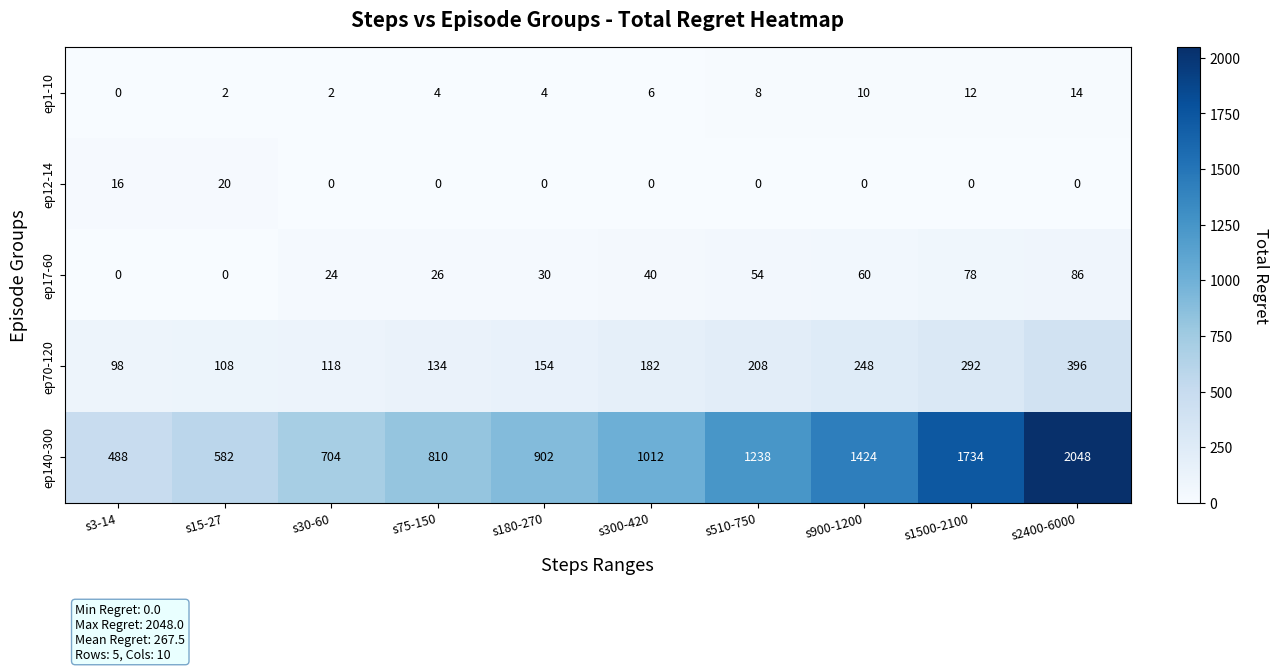

Rank the series by their maximum value, from lowest to highest.

ep1-10, ep12-14, ep17-60, ep70-120, ep140-300